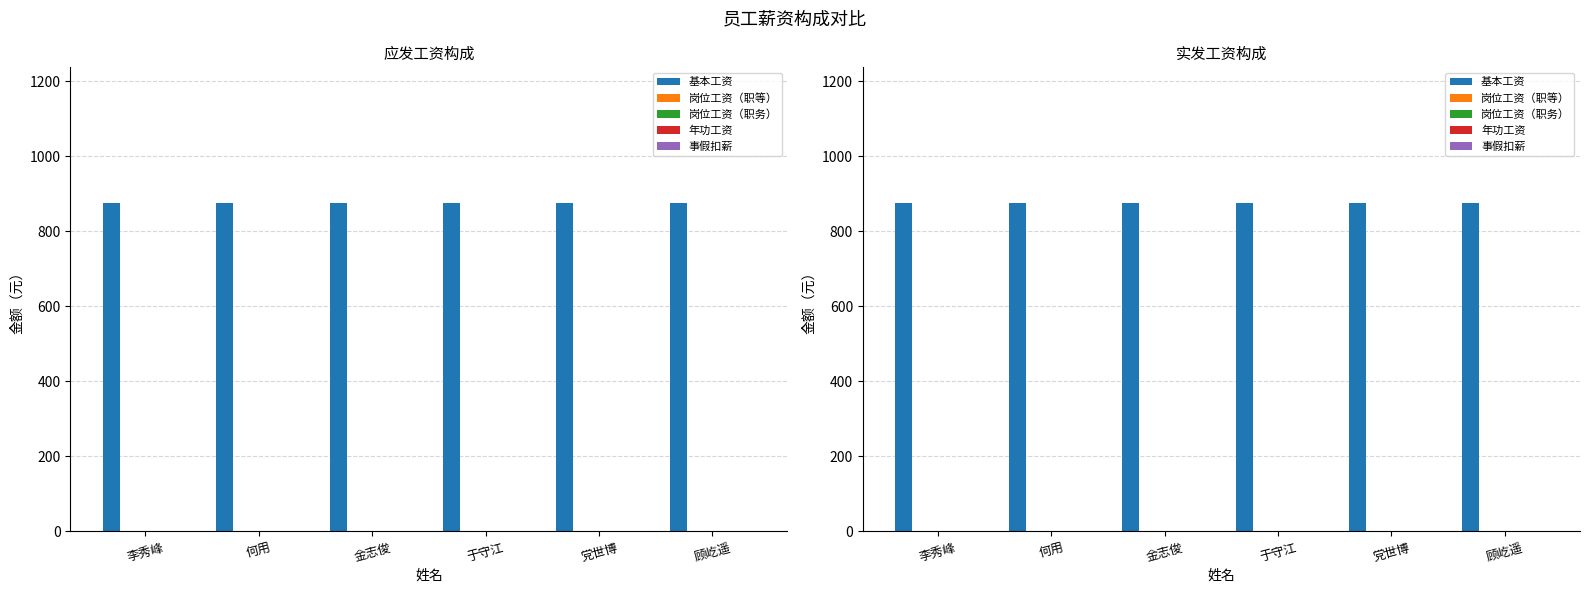

Which series has the largest total across all categories?

基本工资